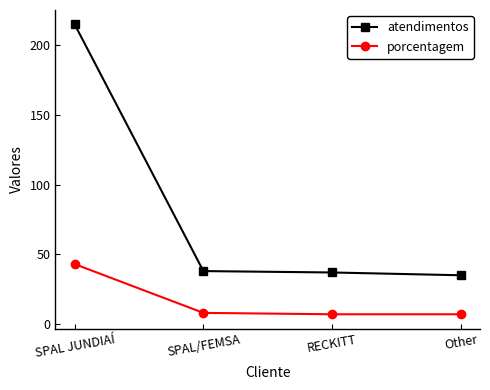

At which category does the chart reach its peak across all series?

SPAL JUNDIAÍ